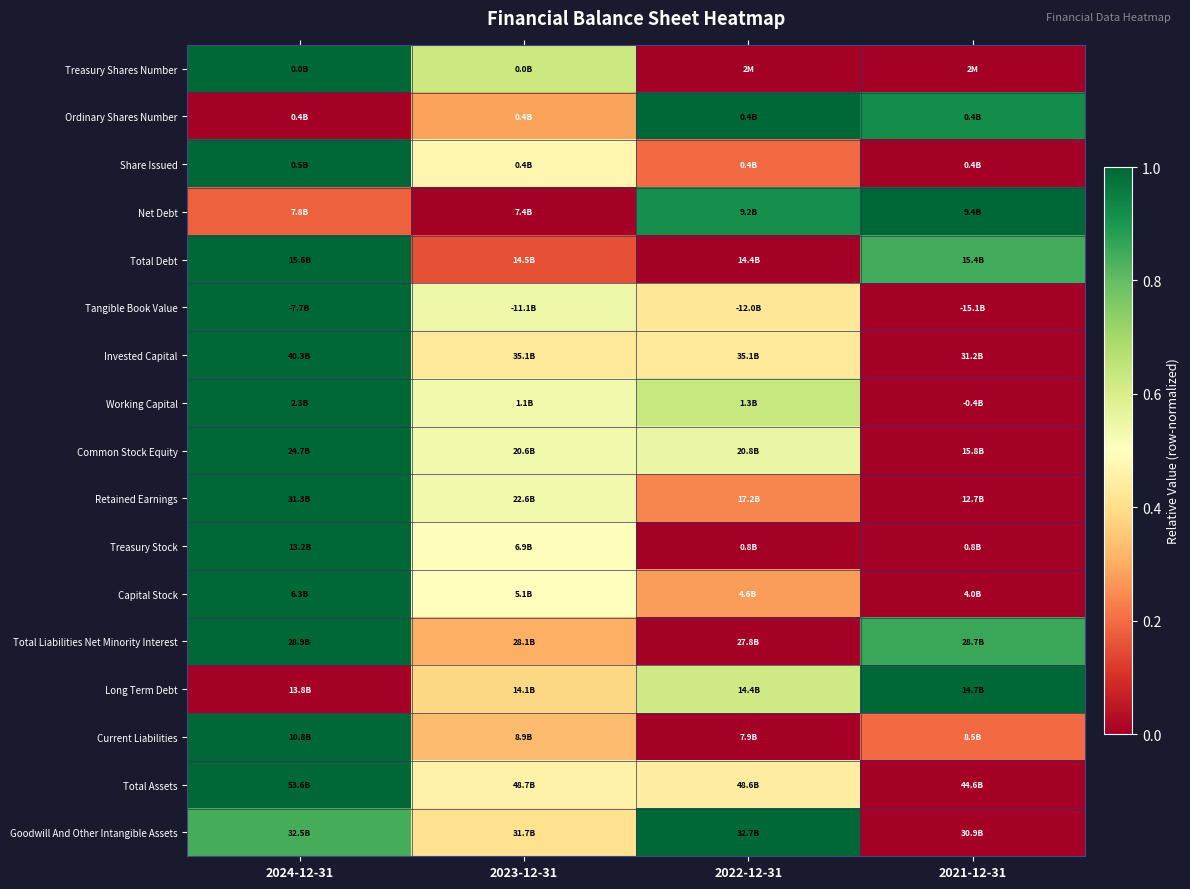

Reading left to right, what are all the values shown in this chart?

Treasury Shares Number: 2024-12-31=1.0	2023-12-31=0.6	2022-12-31=0.0	2021-12-31=0.0
Ordinary Shares Number: 2024-12-31=0.0	2023-12-31=0.3	2022-12-31=1.0	2021-12-31=0.9
Share Issued: 2024-12-31=1.0	2023-12-31=0.5	2022-12-31=0.2	2021-12-31=0.0
Net Debt: 2024-12-31=0.2	2023-12-31=0.0	2022-12-31=0.9	2021-12-31=1.0
Total Debt: 2024-12-31=1.0	2023-12-31=0.2	2022-12-31=0.0	2021-12-31=0.8
Tangible Book Value: 2024-12-31=1.0	2023-12-31=0.5	2022-12-31=0.4	2021-12-31=0.0
Invested Capital: 2024-12-31=1.0	2023-12-31=0.4	2022-12-31=0.4	2021-12-31=0.0
Working Capital: 2024-12-31=1.0	2023-12-31=0.5	2022-12-31=0.6	2021-12-31=0.0
Common Stock Equity: 2024-12-31=1.0	2023-12-31=0.5	2022-12-31=0.6	2021-12-31=0.0
Retained Earnings: 2024-12-31=1.0	2023-12-31=0.5	2022-12-31=0.2	2021-12-31=0.0
Treasury Stock: 2024-12-31=1.0	2023-12-31=0.5	2022-12-31=0.0	2021-12-31=0.0
Capital Stock: 2024-12-31=1.0	2023-12-31=0.5	2022-12-31=0.3	2021-12-31=0.0
Total Liabilities Net Minority Interest: 2024-12-31=1.0	2023-12-31=0.3	2022-12-31=0.0	2021-12-31=0.9
Long Term Debt: 2024-12-31=0.0	2023-12-31=0.4	2022-12-31=0.6	2021-12-31=1.0
Current Liabilities: 2024-12-31=1.0	2023-12-31=0.3	2022-12-31=0.0	2021-12-31=0.2
Total Assets: 2024-12-31=1.0	2023-12-31=0.5	2022-12-31=0.4	2021-12-31=0.0
Goodwill And Other Intangible Assets: 2024-12-31=0.8	2023-12-31=0.4	2022-12-31=1.0	2021-12-31=0.0